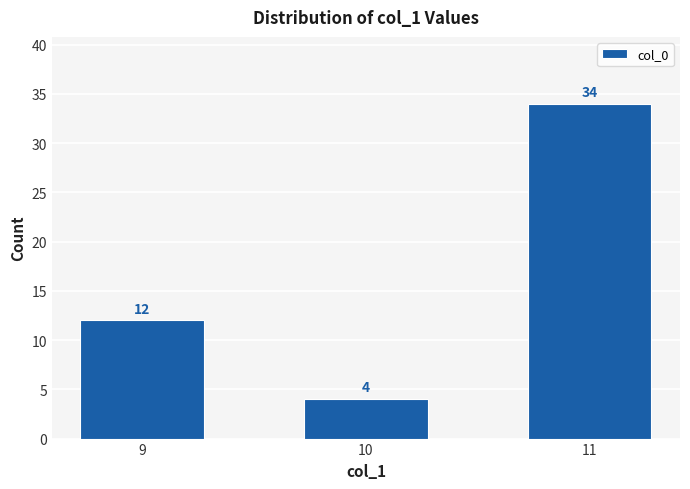

How many values are between 4 and 34?

3